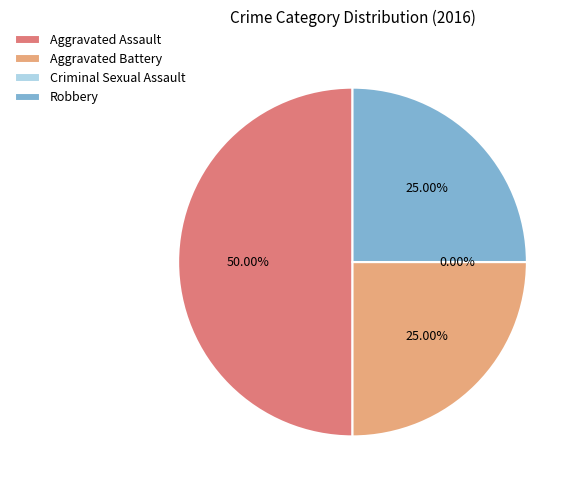

Approximately how many times larger is the value at Aggravated Assault compared to Aggravated Battery?

2.0